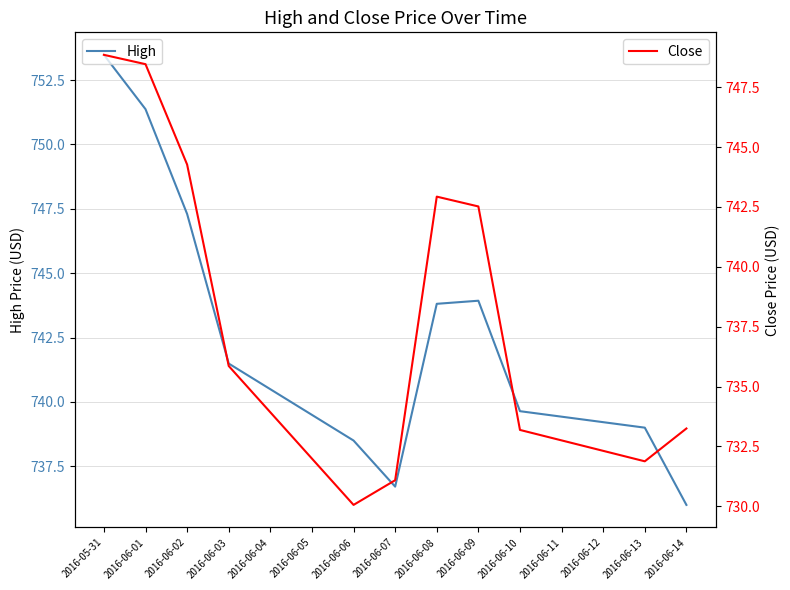

Which series changed the most between 2016-06-05 and 2016-06-10?

Close